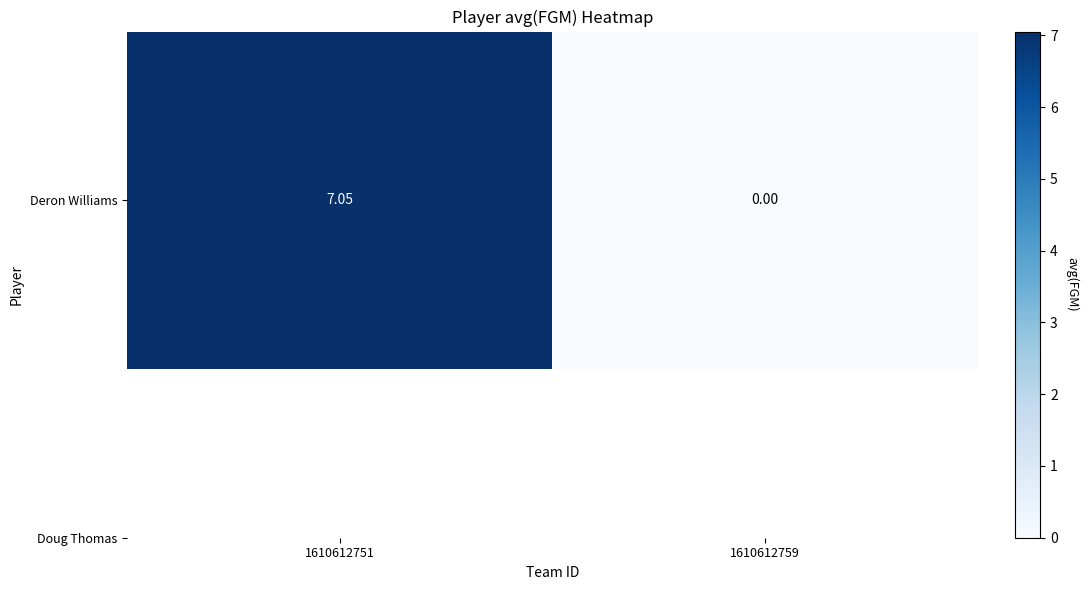

What is the difference between the maximum and minimum values?

7.1